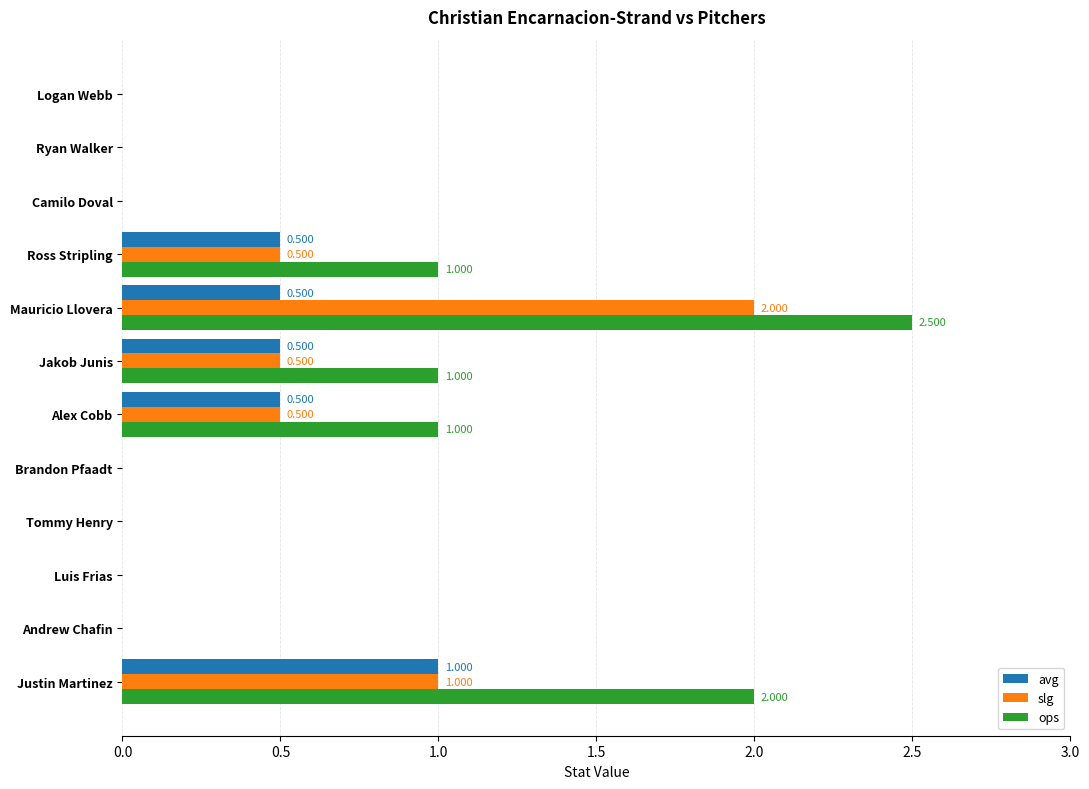

Which series changed the most between Mauricio Llovera and Ryan Walker?

ops